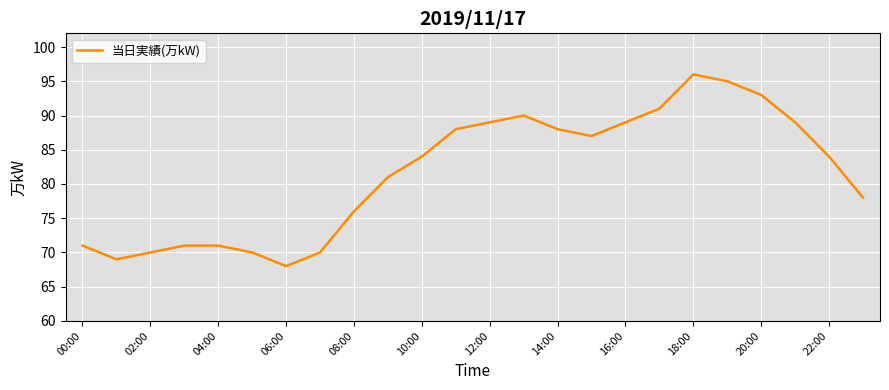

What is the greatest value displayed?

96